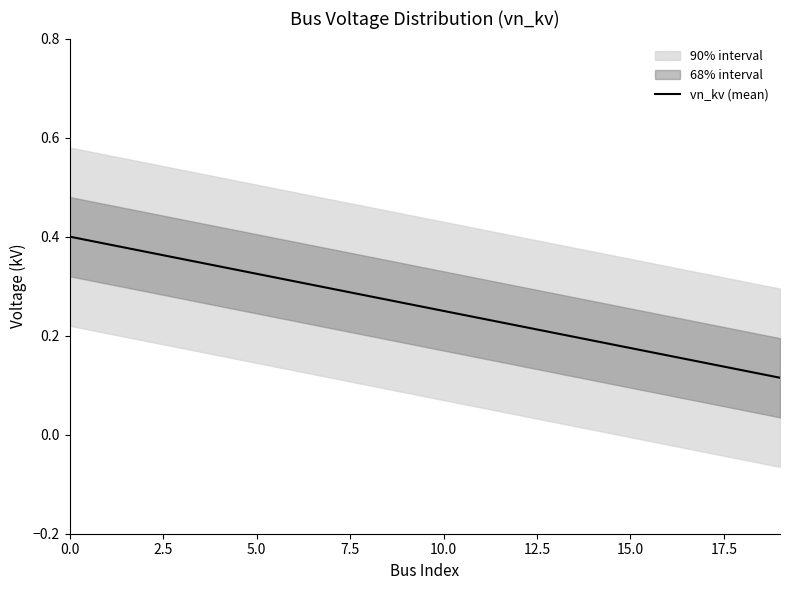

At which label is the value closest to 0?

19